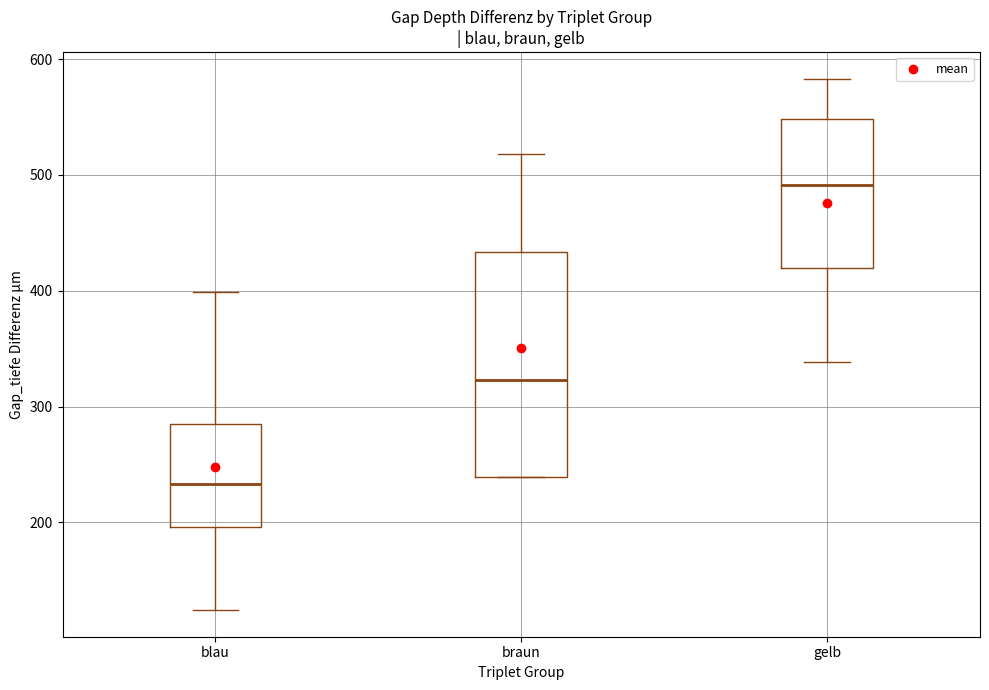

Where is the upper edge of the box for gelb on the y-axis? The values are not printed on the chart, so give them approximately, as read against the axis.

550